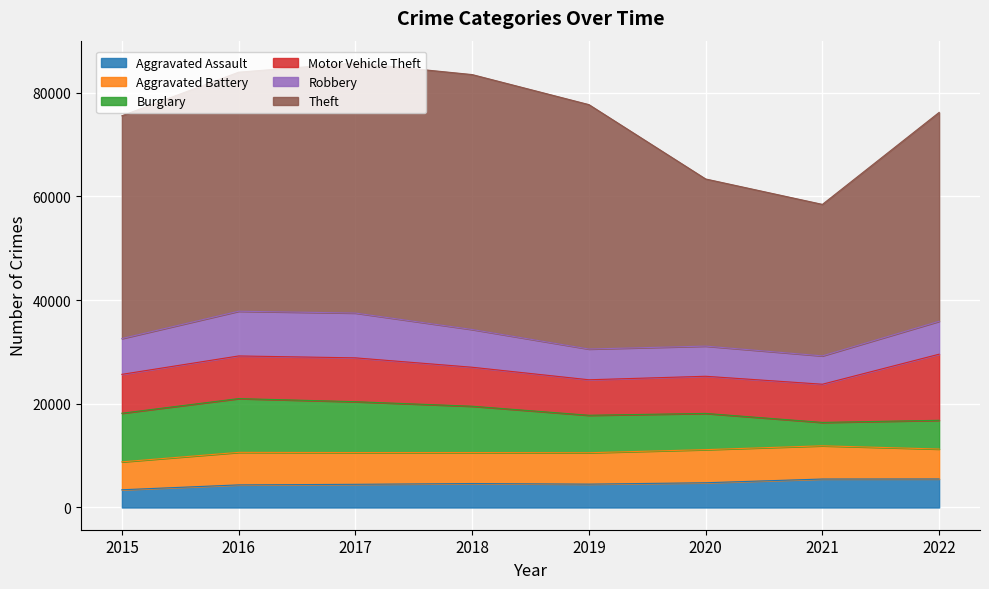

What is the difference between the highest and lowest values at 2017?

43775